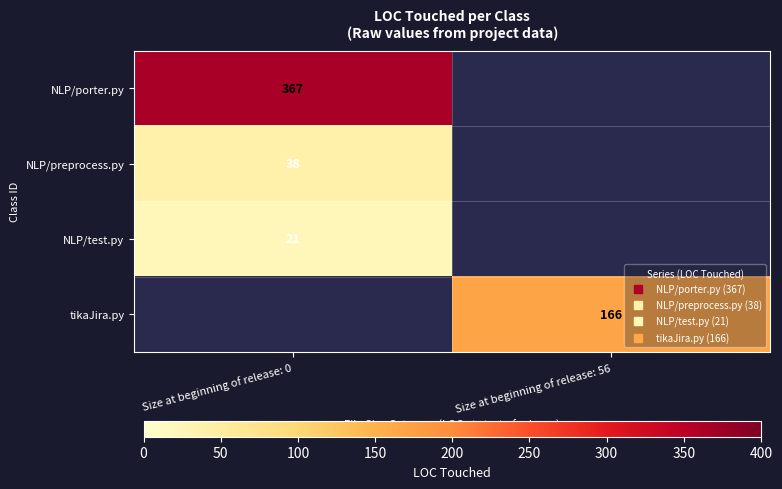

What is the difference between the NLP/preprocess.py values at Size at beginning of release: 56 and Size at beginning of release: 0?

38